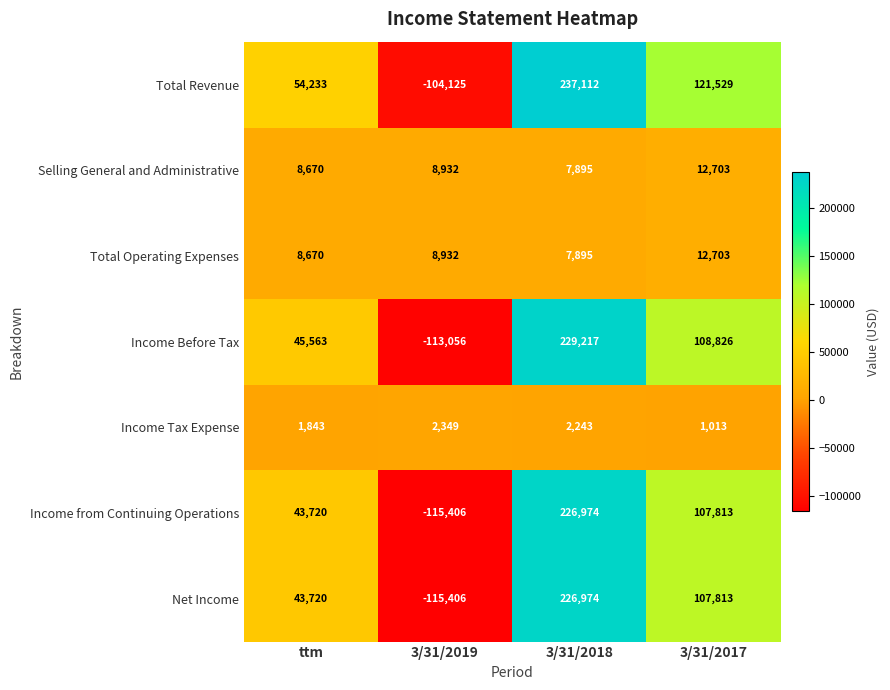

List the labels in order of Income from Continuing Operations value, largest first.

3/31/2018, 3/31/2017, ttm, 3/31/2019